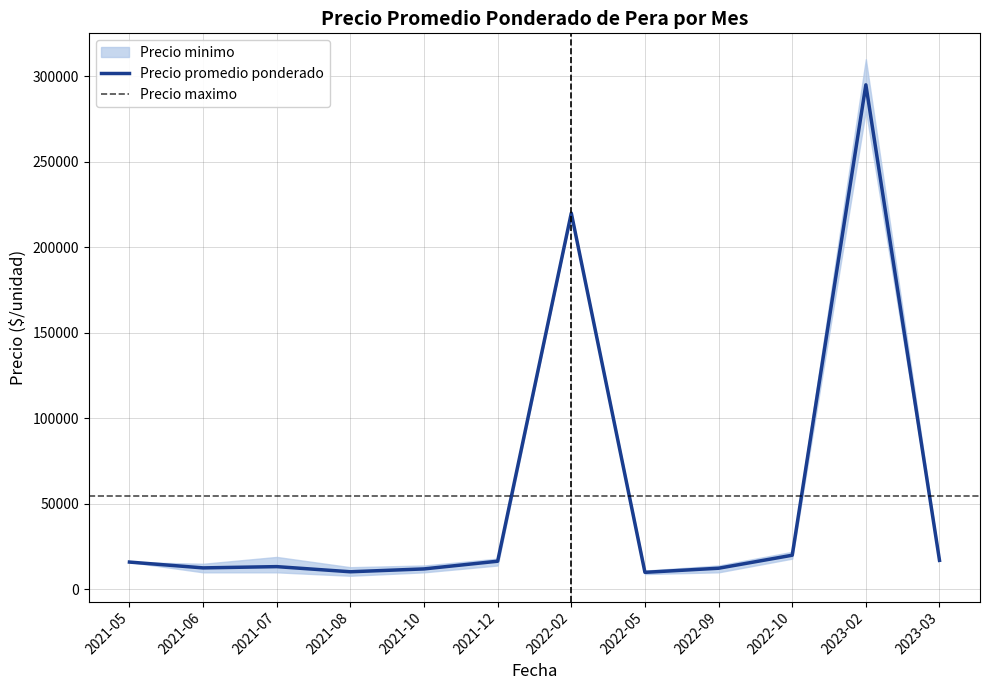

Is this an area chart (filled region under the line)?

No